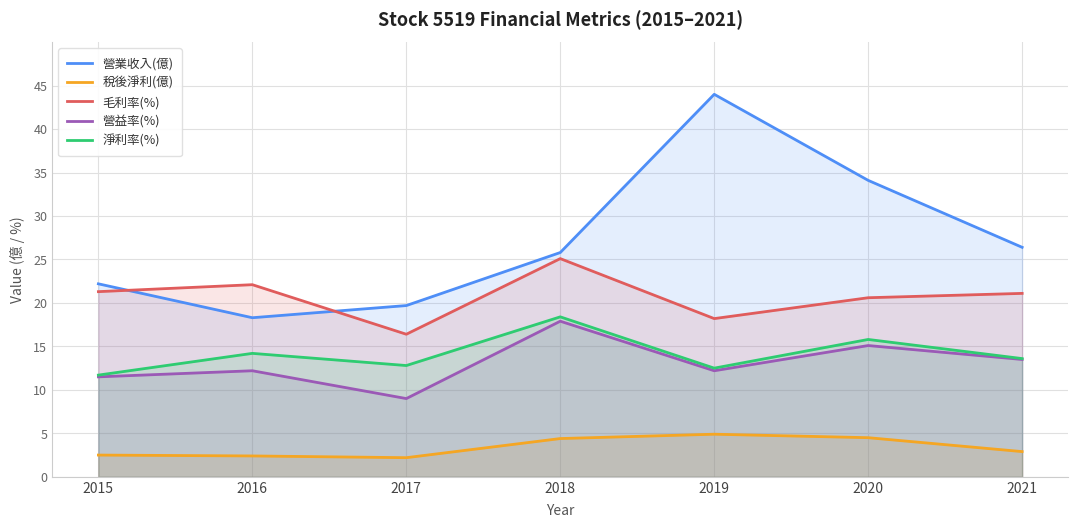

Where is the first local maximum for 營業收入(億)?

2019